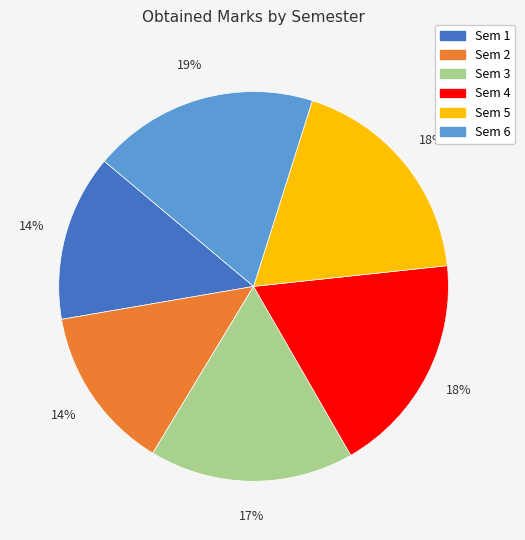

Is there any slice that represents more than half of the pie?

No